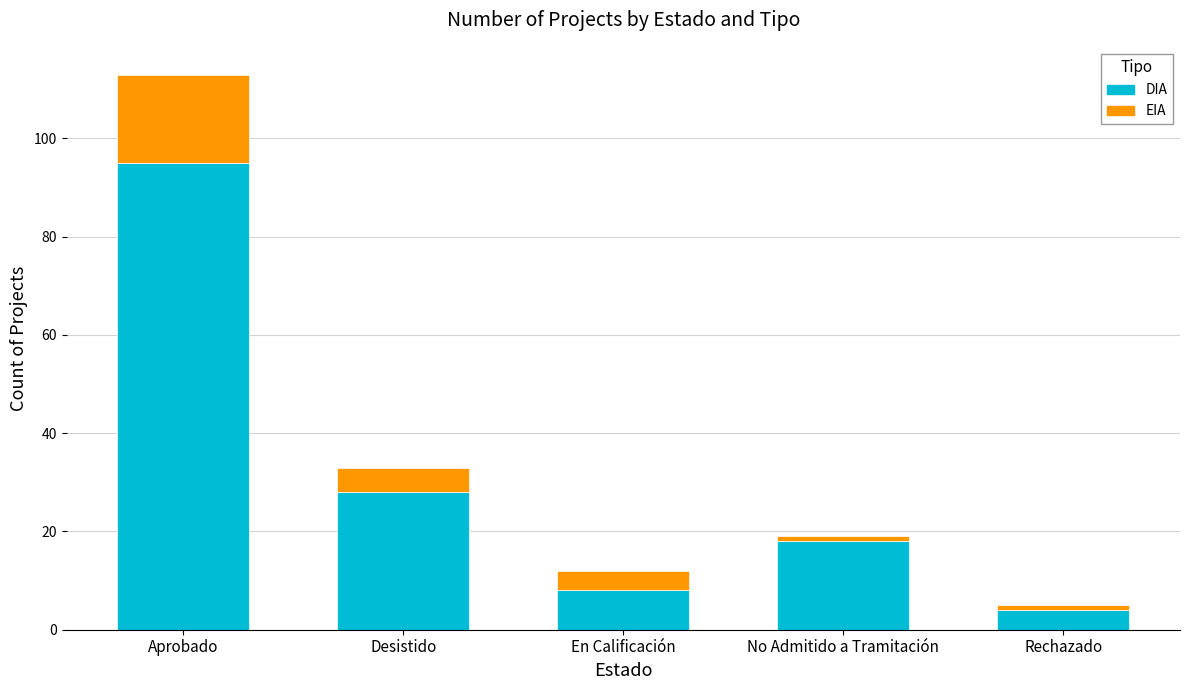

The DIA series shows 95 at Aprobado. True or false?

True